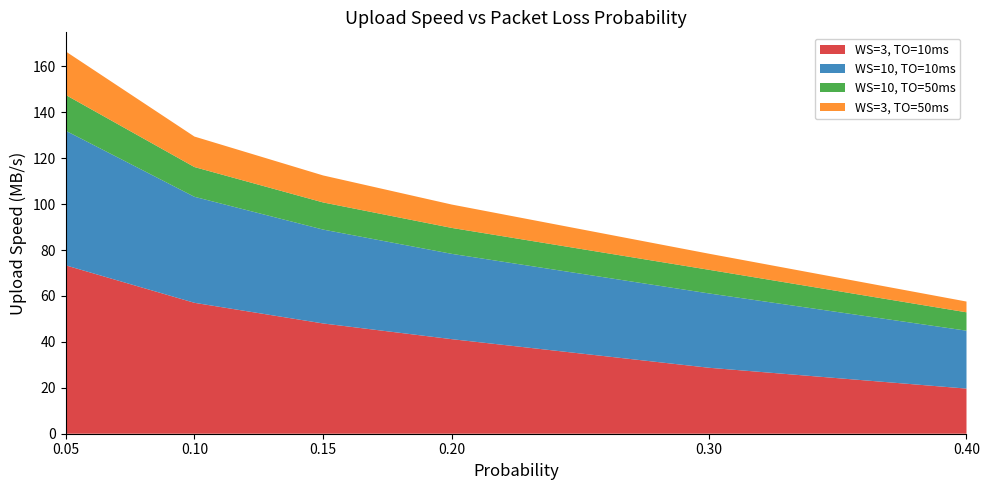

Reading left to right, extract all data points from this chart.

WS=3, TO=10ms: 0.05=73.3	0.1=57.0	0.15=48.0	0.2=41.2	0.3=28.7	0.4=19.7
WS=10, TO=10ms: 0.05=58.6	0.1=46.2	0.15=40.9	0.2=37.2	0.3=32.4	0.4=25.2
WS=10, TO=50ms: 0.05=15.6	0.1=13.0	0.15=11.8	0.2=11.3	0.3=10.3	0.4=8.0
WS=3, TO=50ms: 0.05=19.0	0.1=13.3	0.15=11.8	0.2=10.2	0.3=7.0	0.4=4.7